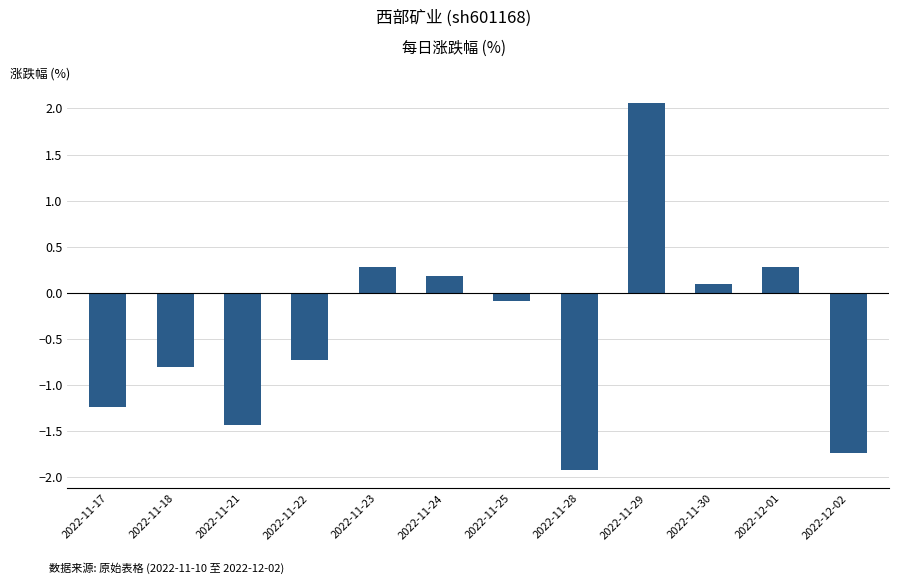

What is the difference between the maximum and minimum values?

4.0